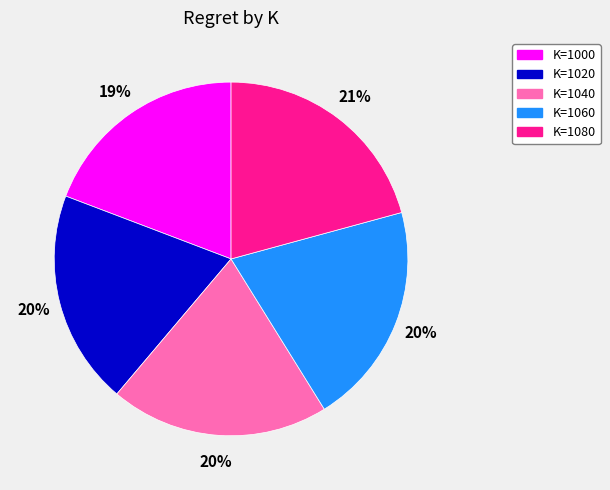

How many segments does this pie chart have?

5